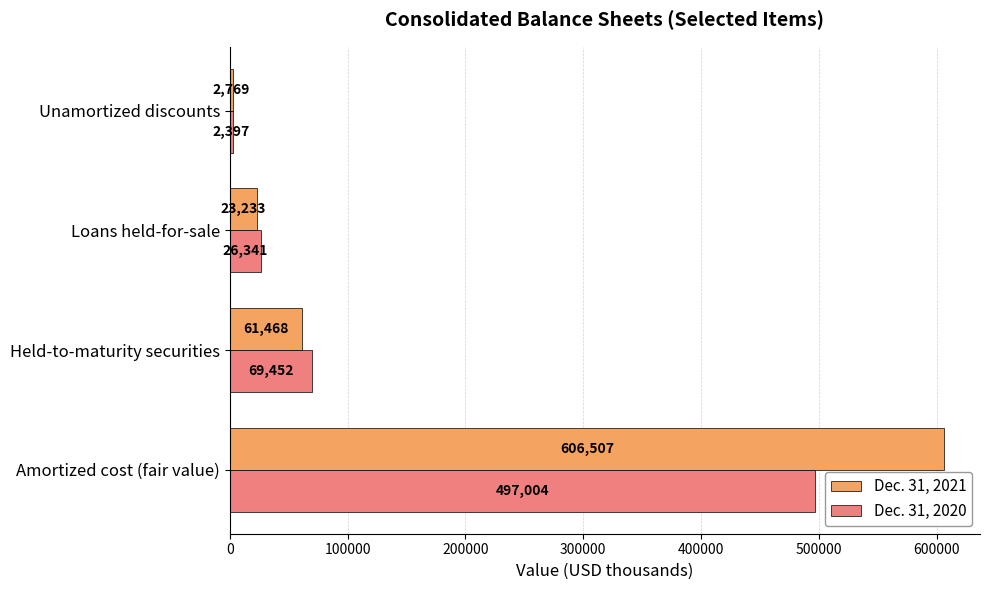

Read the Dec. 31, 2021 value at Loans held-for-sale, to the nearest 10.

23230